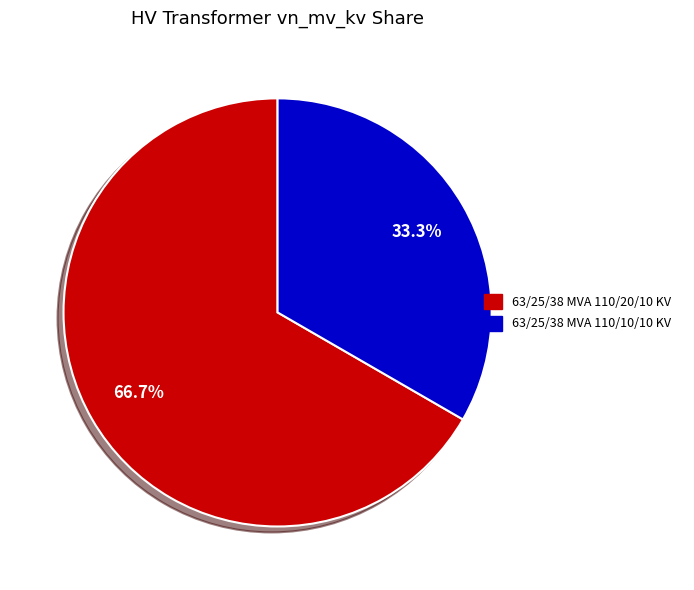

Is there any slice that represents more than half of the pie?

Yes